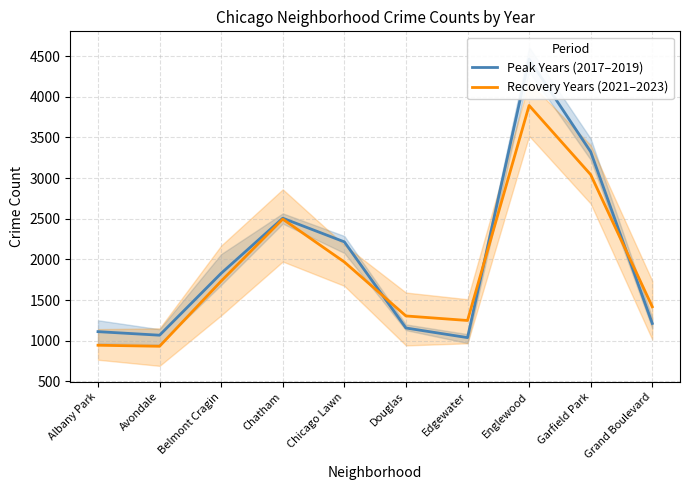

At Grand Boulevard, list the series in order from smallest to largest.

Peak Years (2017–2019), Recovery Years (2021–2023)